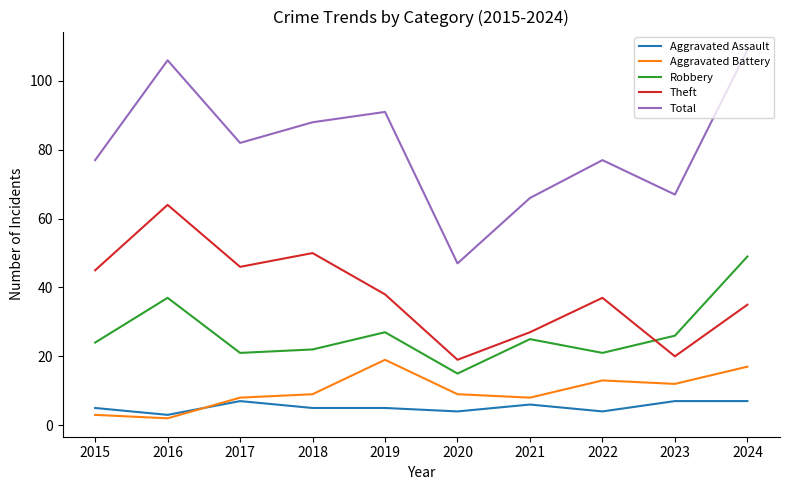

At which category is the sum across all series the highest?

2024